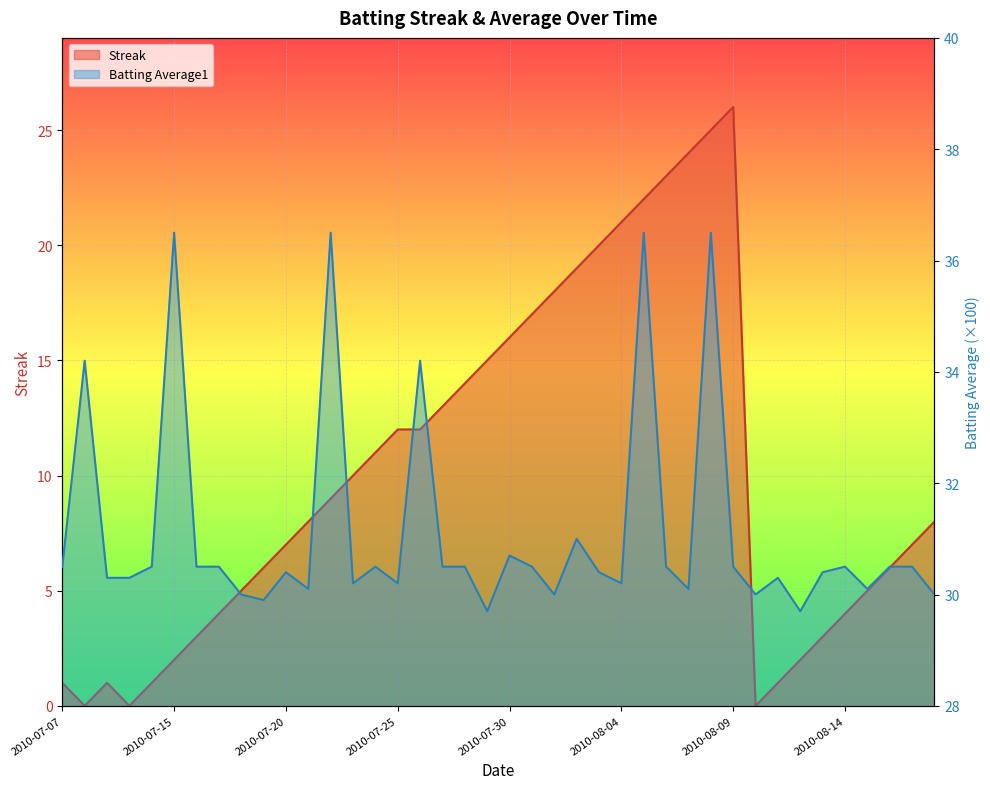

Where is the first local minimum for Streak?

2010-07-08